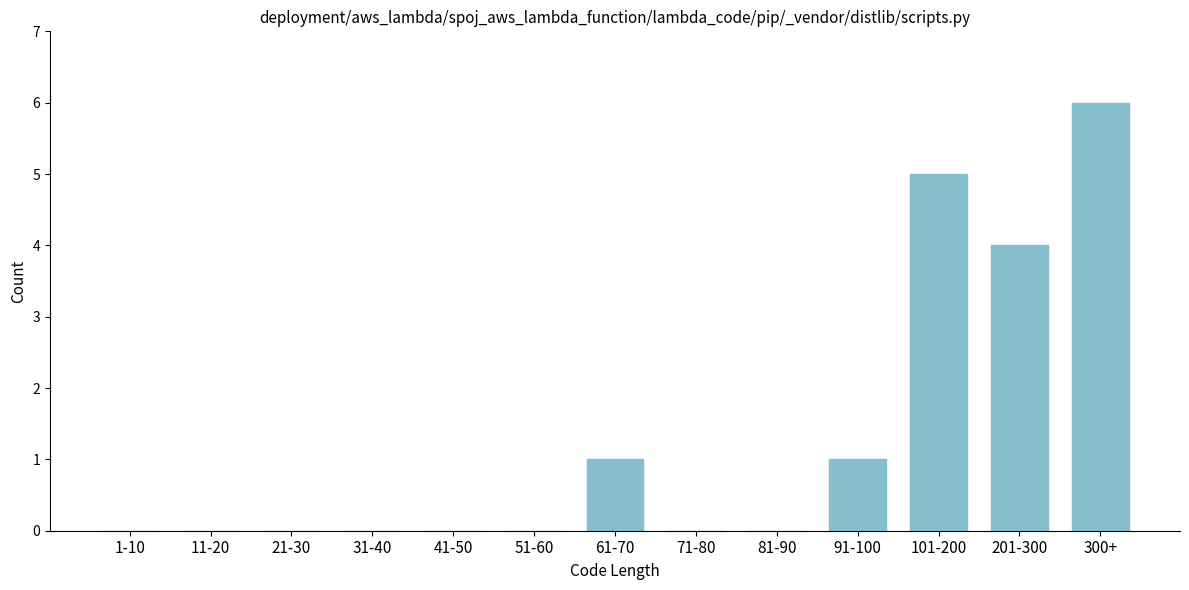

Reading left to right, list all the values displayed in this chart.

1-10=0	11-20=0	21-30=0	31-40=0	41-50=0	51-60=0	61-70=1	71-80=0	81-90=0	91-100=1	101-200=5	201-300=4	300+=6